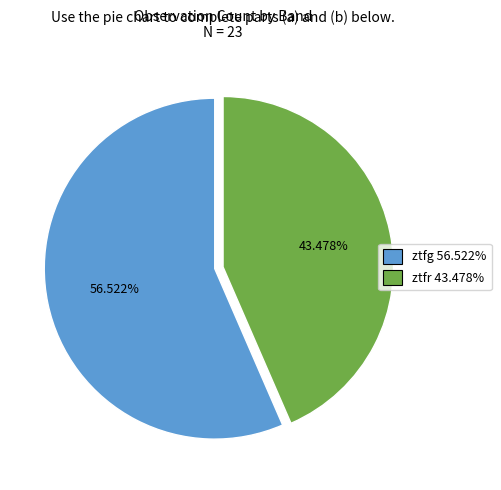

Which category has the smallest portion of the pie?

ztfr